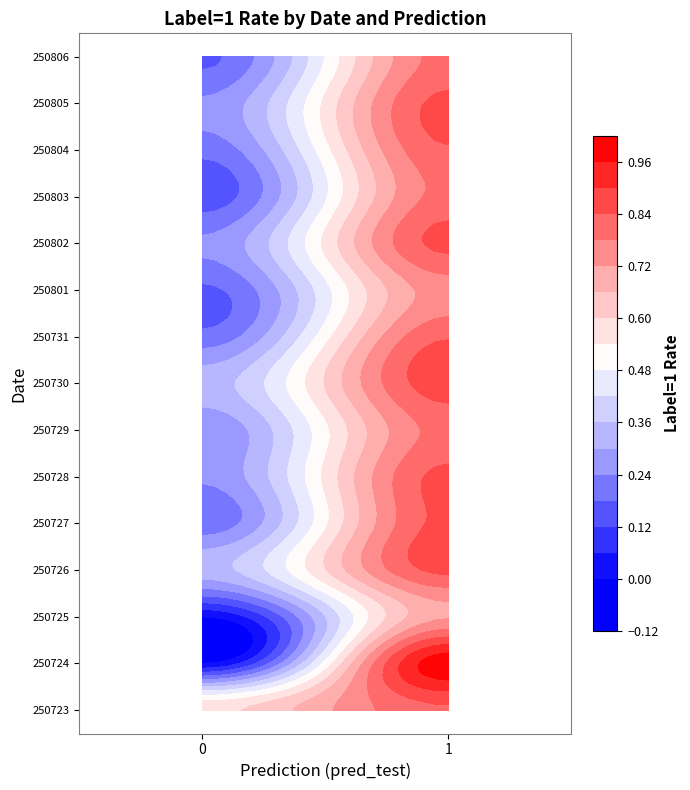

The value of 250729 at 1 is 0.8. True or false?

True